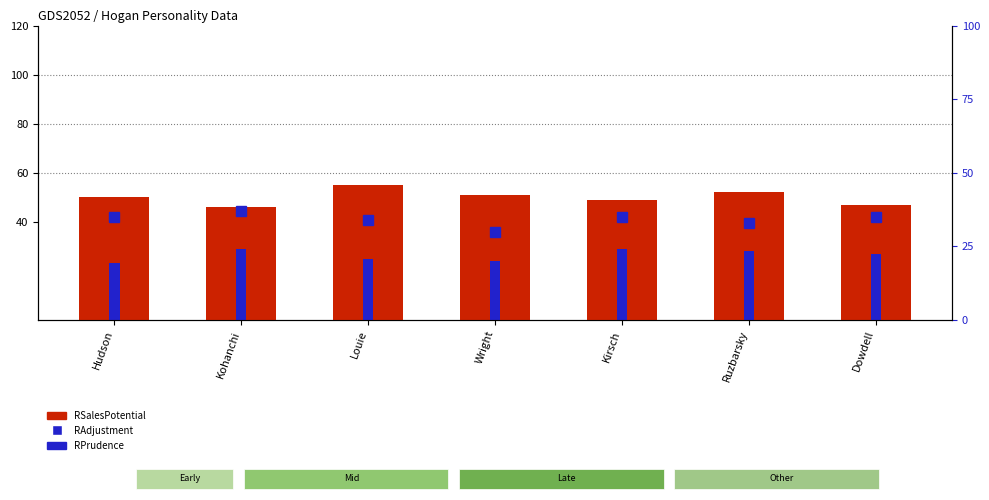

Which has a higher value, Dowdell or Kirsch?

Kirsch